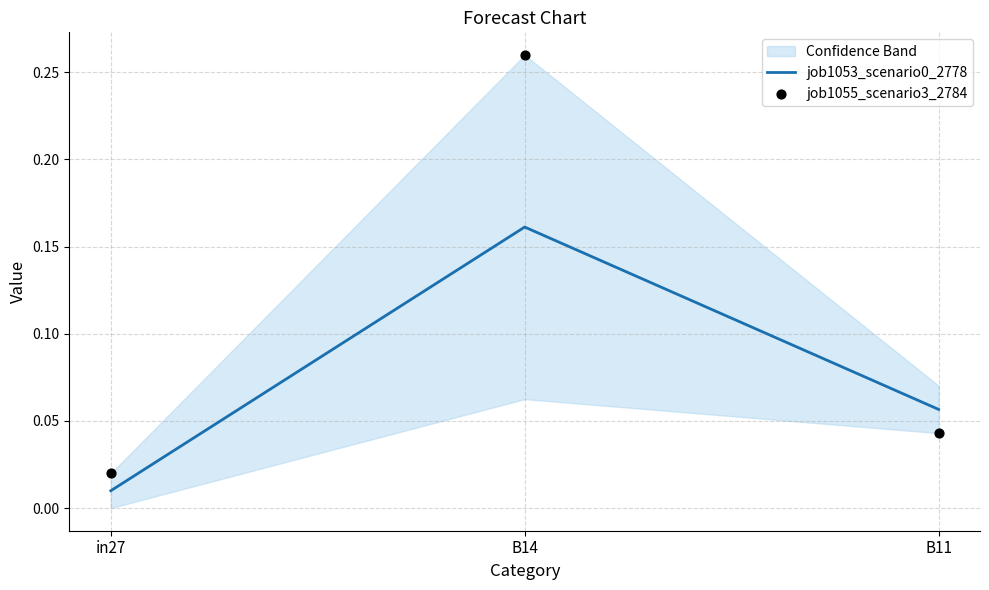

Which series has the largest Y range (max minus min)?

job1055_scenario3_2784